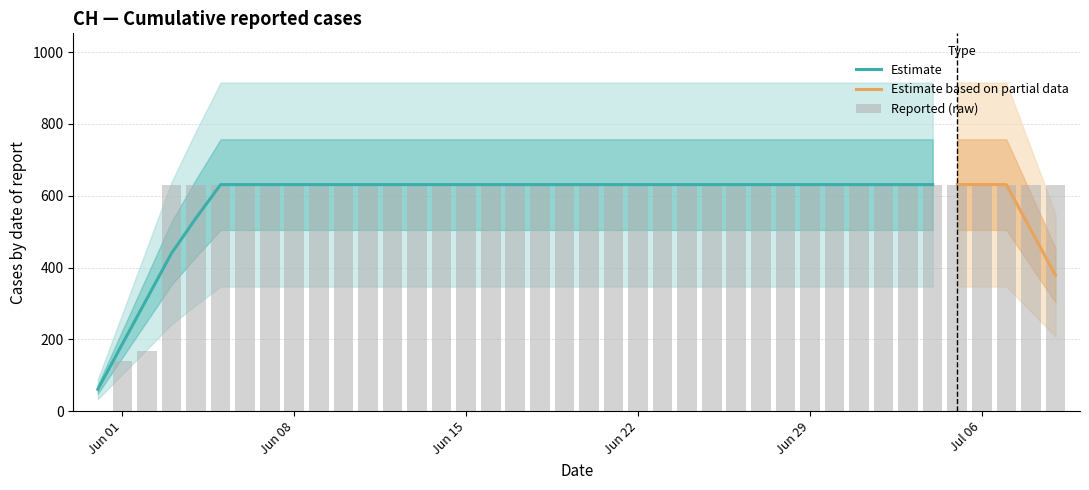

What is the maximum value shown in the chart?

631